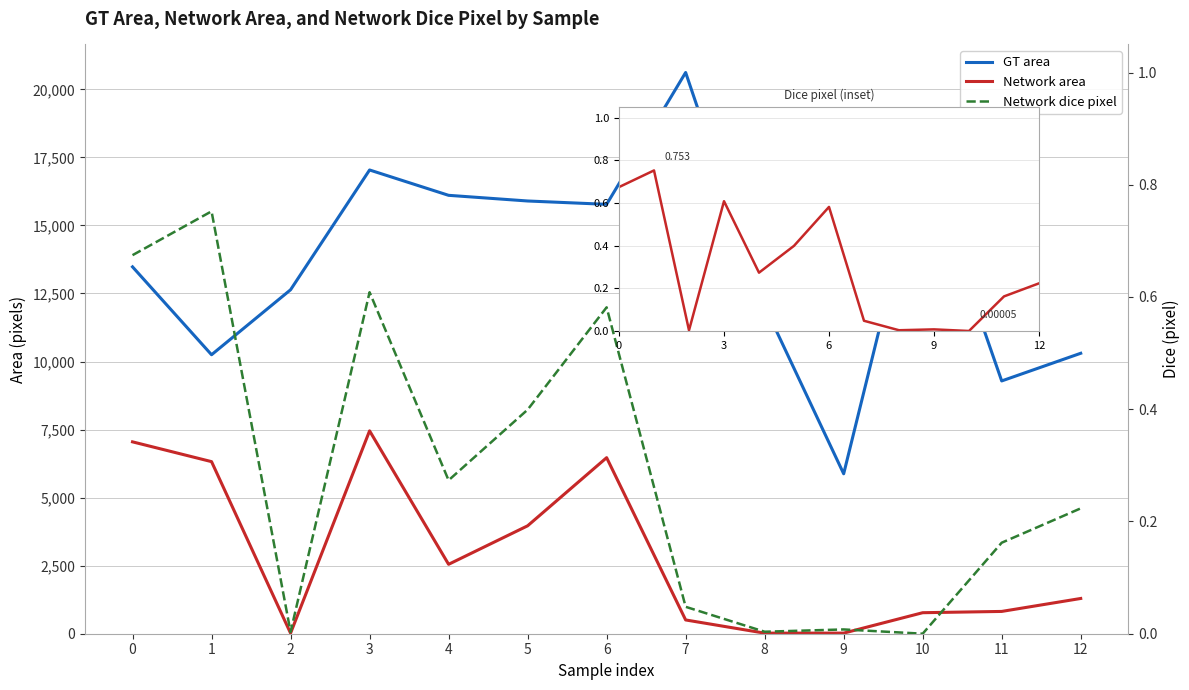

Count the number of categories in the chart.

13